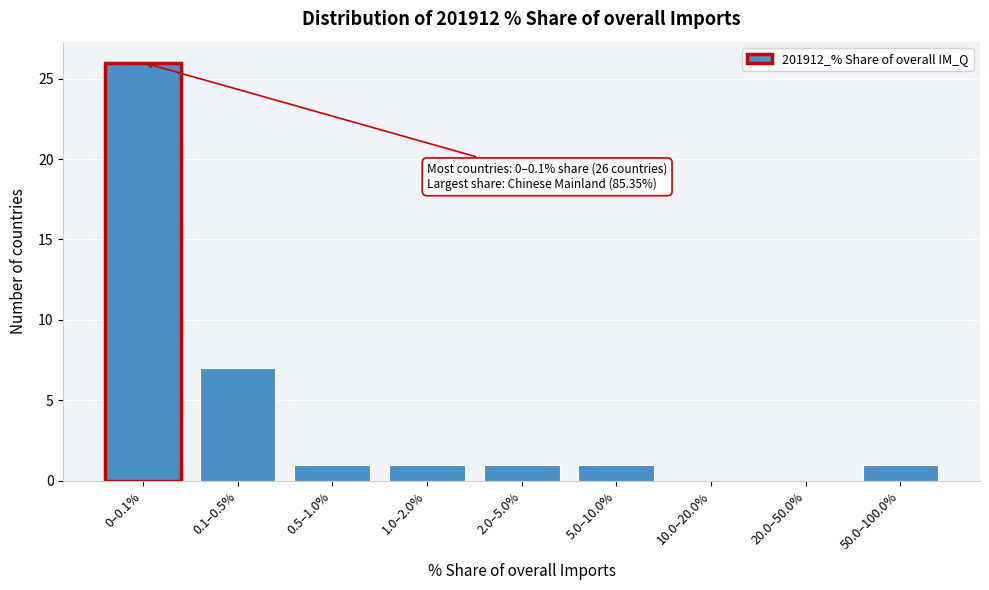

Reading left to right, list all the values displayed in this chart.

0–0.1%=26	0.1–0.5%=7	0.5–1.0%=1	1.0–2.0%=1	2.0–5.0%=1	5.0–10.0%=1	10.0–20.0%=0	20.0–50.0%=0	50.0–100.0%=1